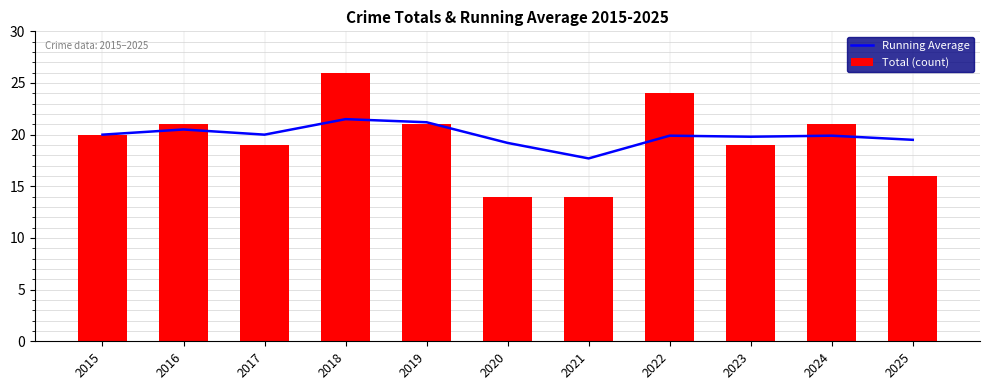

What is the minimum value for Total (count)?

14